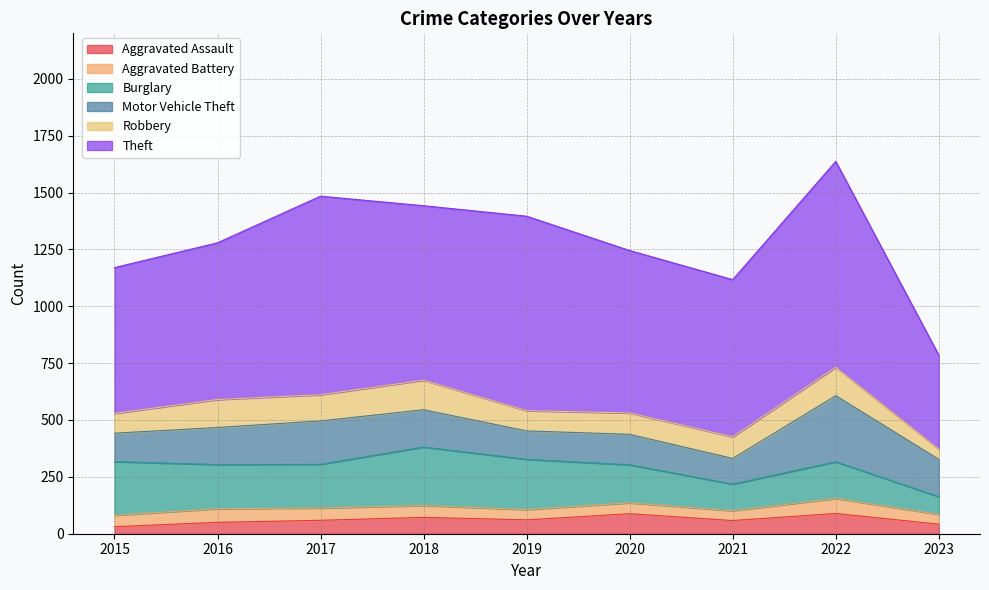

In Theft, how many points are lower than both neighbors (excluding endpoints)?

2